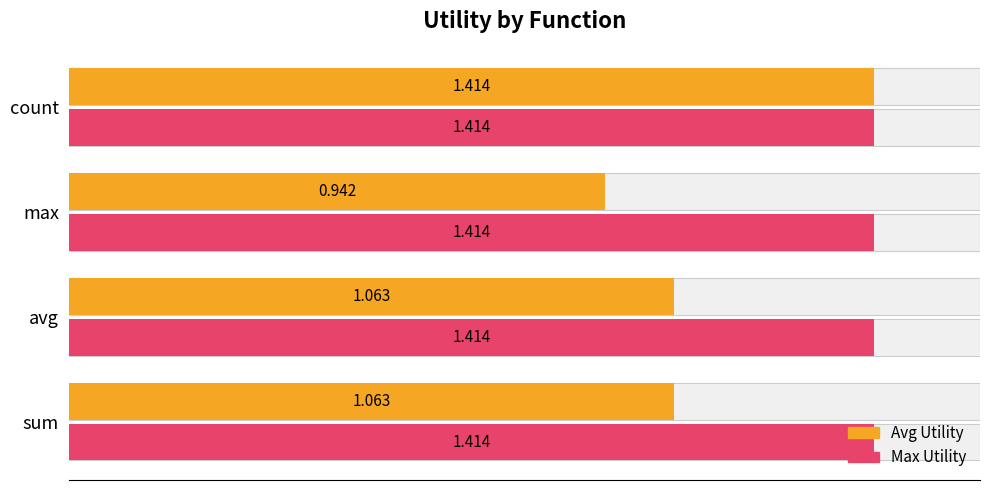

Which series has the largest total across all categories?

Avg Utility